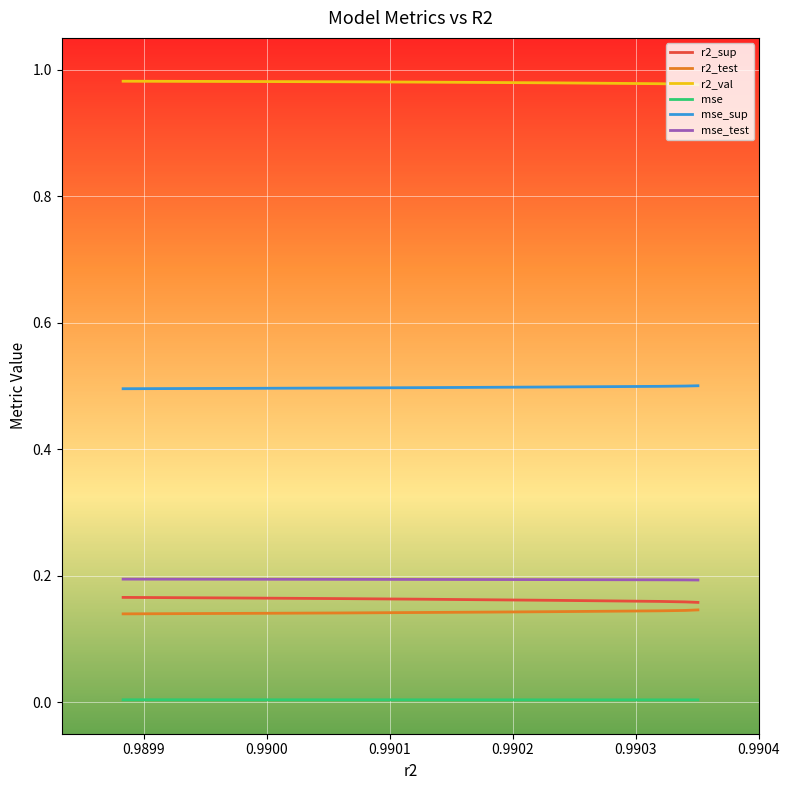

True or false: r2_test and mse cross at least once.

False